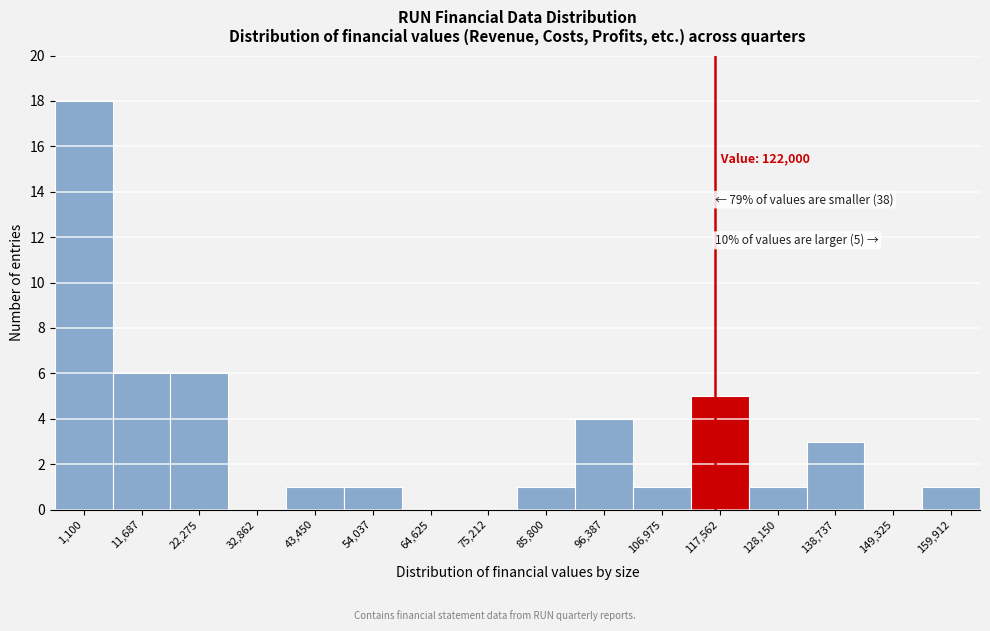

Reading left to right, what are all the values shown in this chart?

1,100=18	11,687=6	22,275=6	32,862=0	43,450=1	54,037=1	64,625=0	75,212=0	85,800=1	96,387=4	106,975=1	117,562=5	128,150=1	138,737=3	149,325=0	159,912=1